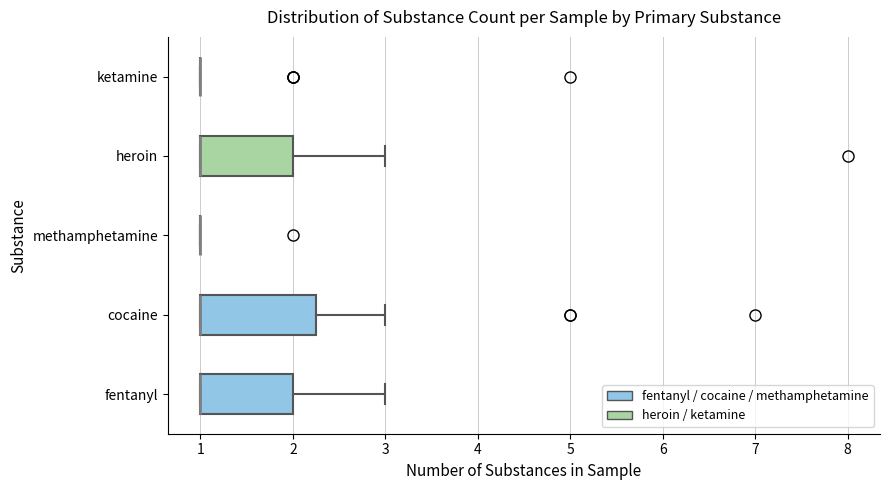

Reading bottom to top, transcribe this box plot: for each box, give where its median line is, the range the box spans, and where its two whiskers end, as read against the x-axis. The values are not printed on the chart, so give them approximately, as read against the axis.

fentanyl: median 1.0 (drawn on the box's left edge), box 1.0 to 2.0, whiskers 1.0 to 3.0
cocaine: median 1.0 (drawn on the box's left edge), box 1.0 to 2.3, whiskers 1.0 to 3.0
methamphetamine: box collapsed to a line at 1.0, whiskers 1.0 to 1.0
heroin: median 1.0 (drawn on the box's left edge), box 1.0 to 2.0, whiskers 1.0 to 3.0
ketamine: box collapsed to a line at 1.0, whiskers 1.0 to 1.0